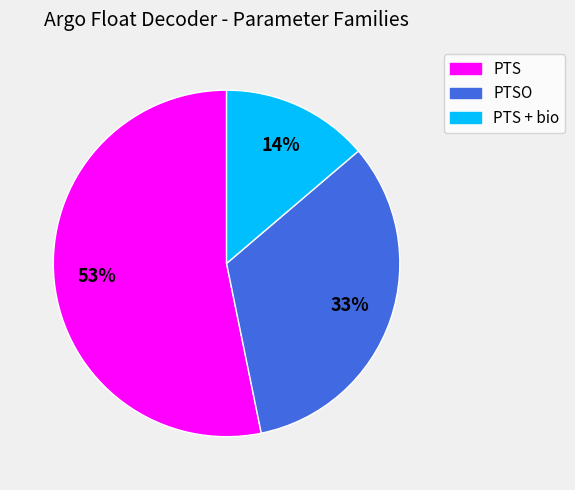

To the nearest percent, what is the average slice percentage?

33%